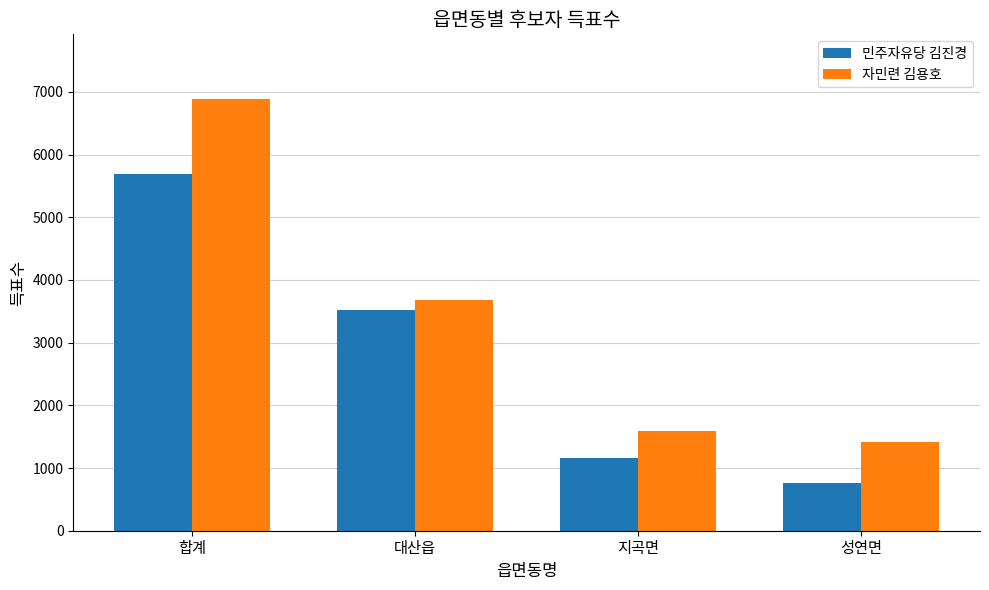

Reading left to right, list all the values displayed in this chart.

민주자유당 김진경: 합계=5692	대산읍=3519	지곡면=1160	성연면=756
자민련 김용호: 합계=6886	대산읍=3679	지곡면=1595	성연면=1422